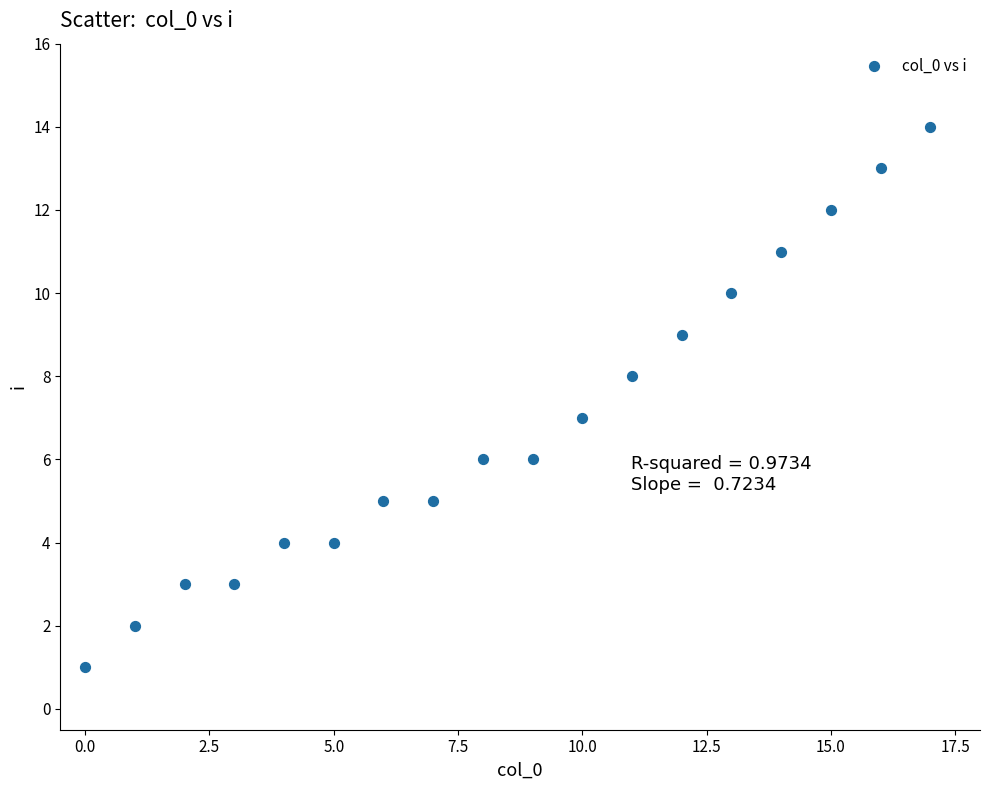

What is the range of Y values (max minus min)?

13